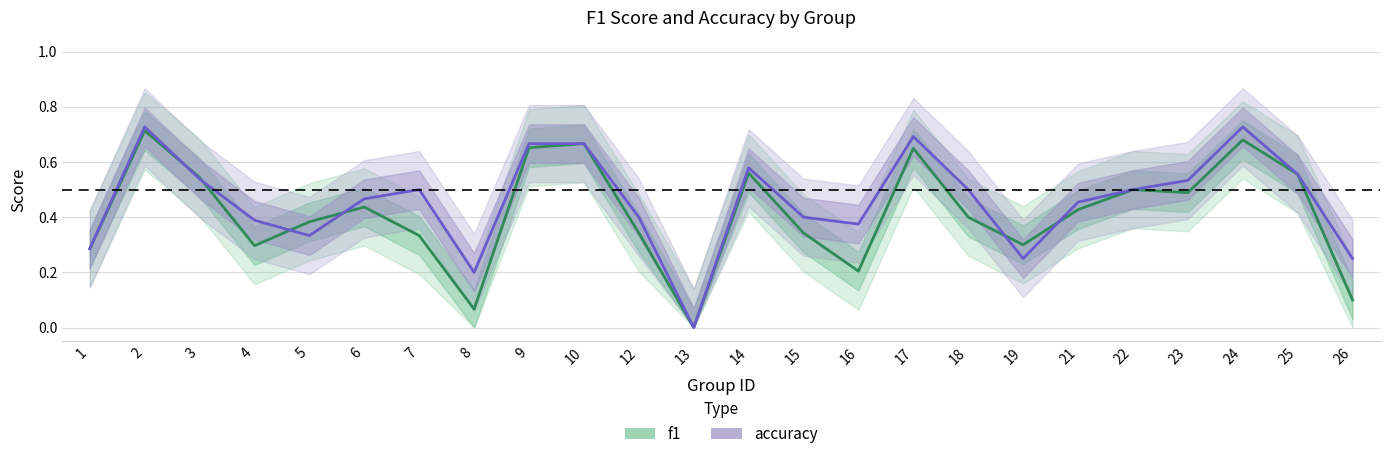

The value of accuracy at 26 is 0.2. True or false?

True